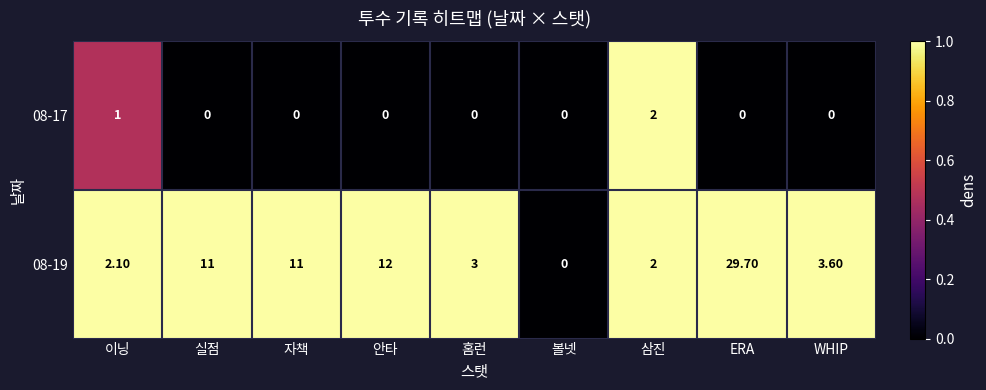

What is the total value across all series at 삼진?

4.0